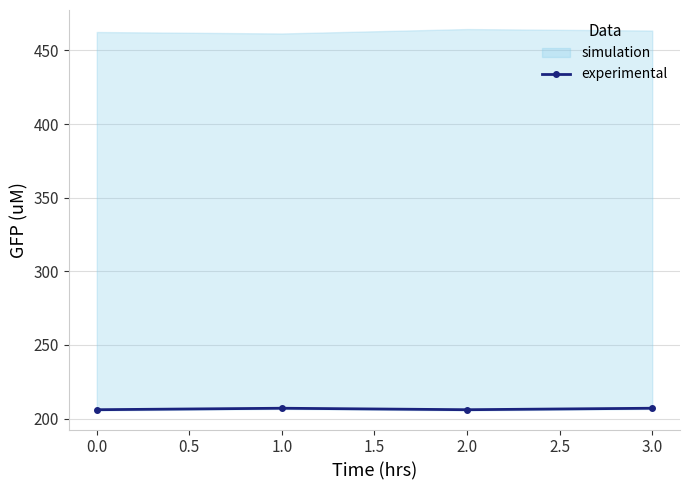

What is the value of the experimental point at the 1st from the left?

206